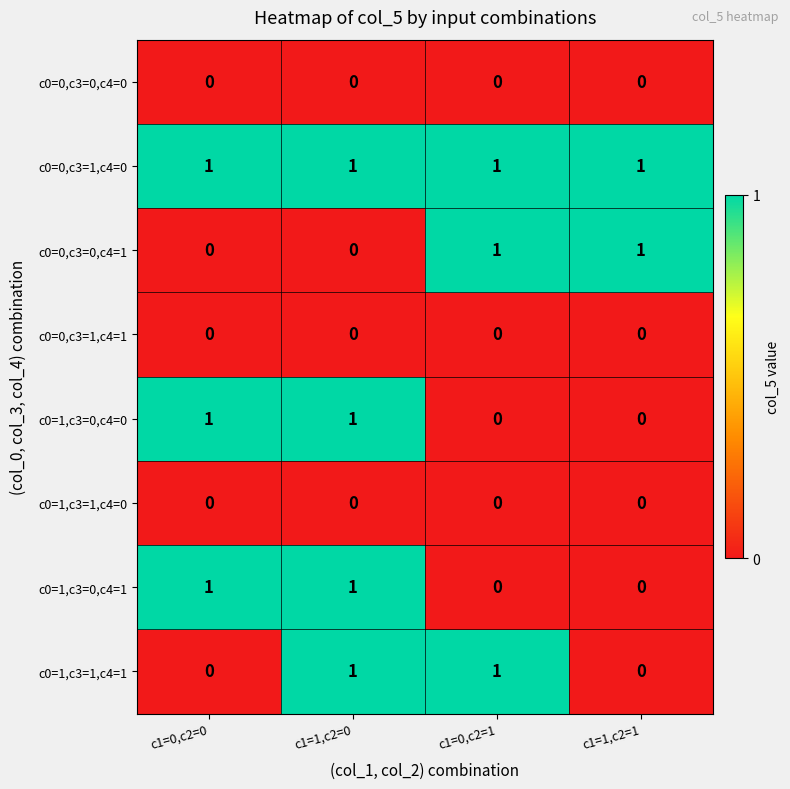

How many c0=0,c3=0,c4=1 values are between 0 and 1?

4